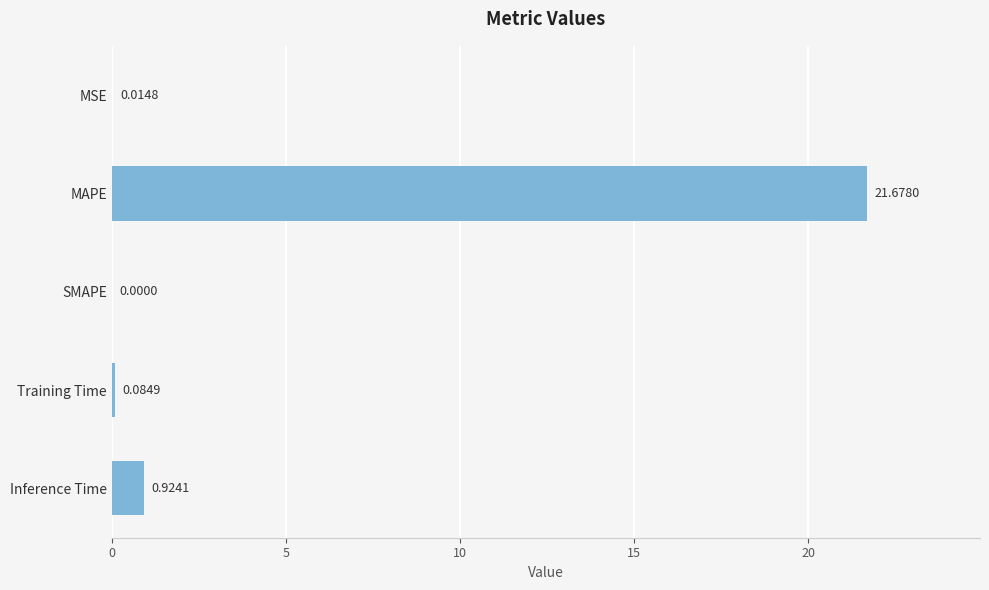

At which category does the chart reach its peak across all series?

MAPE